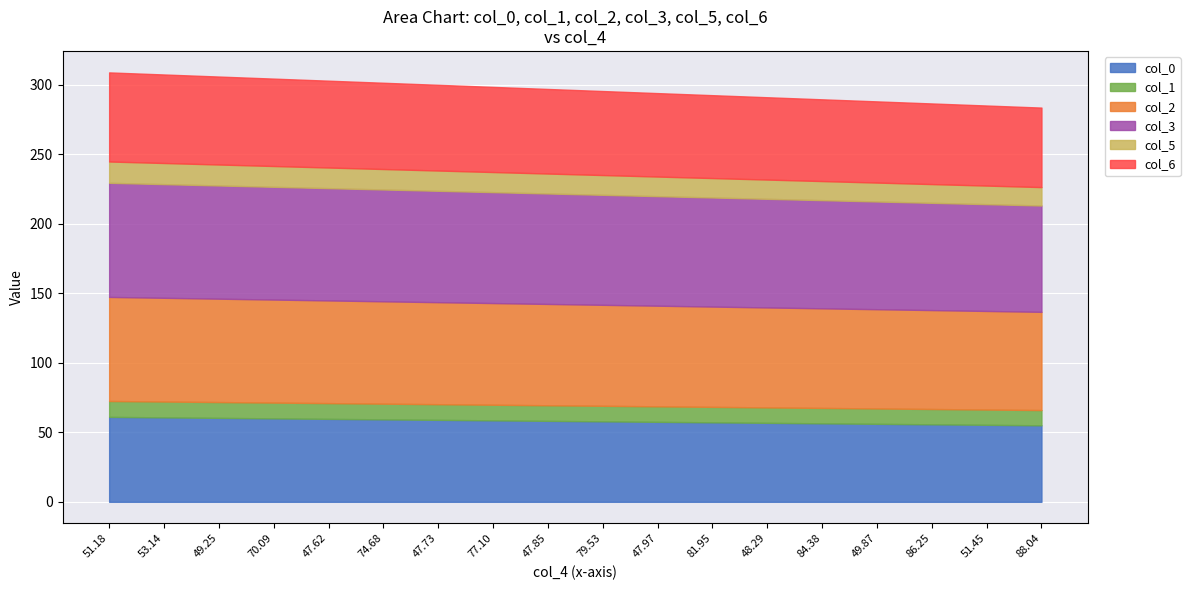

What is the maximum value for col_0?

61.1